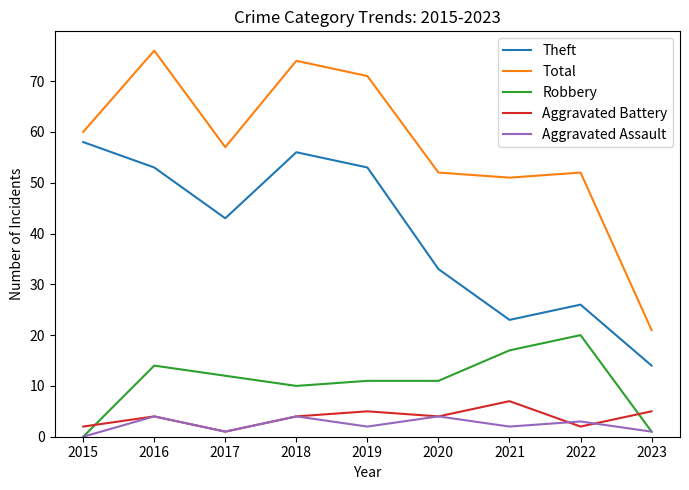

Does the chart have visible grid lines?

No